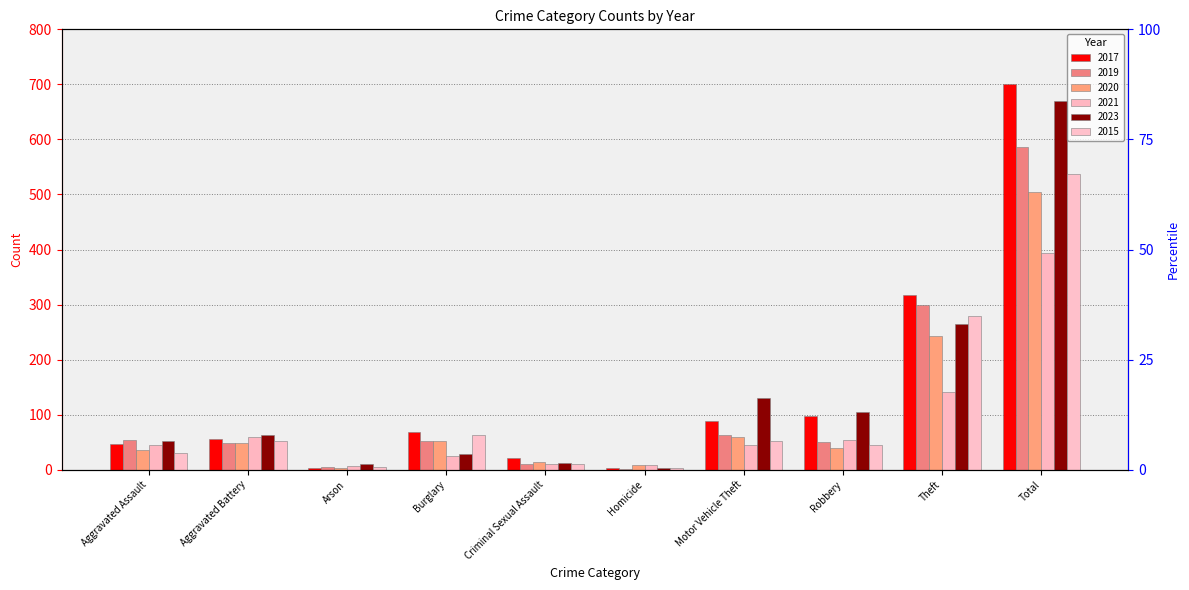

Reading right to left, list all the values displayed in this chart.

2017: 701	318	98	89	3	21	68	3	55	46
2019: 587	299	51	63	2	11	53	5	49	54
2020: 505	243	40	59	9	14	52	3	49	36
2021: 394	142	54	44	9	11	24	6	59	45
2023: 669	264	104	131	3	12	29	10	63	53
2015: 538	279	44	52	3	10	63	4	52	31